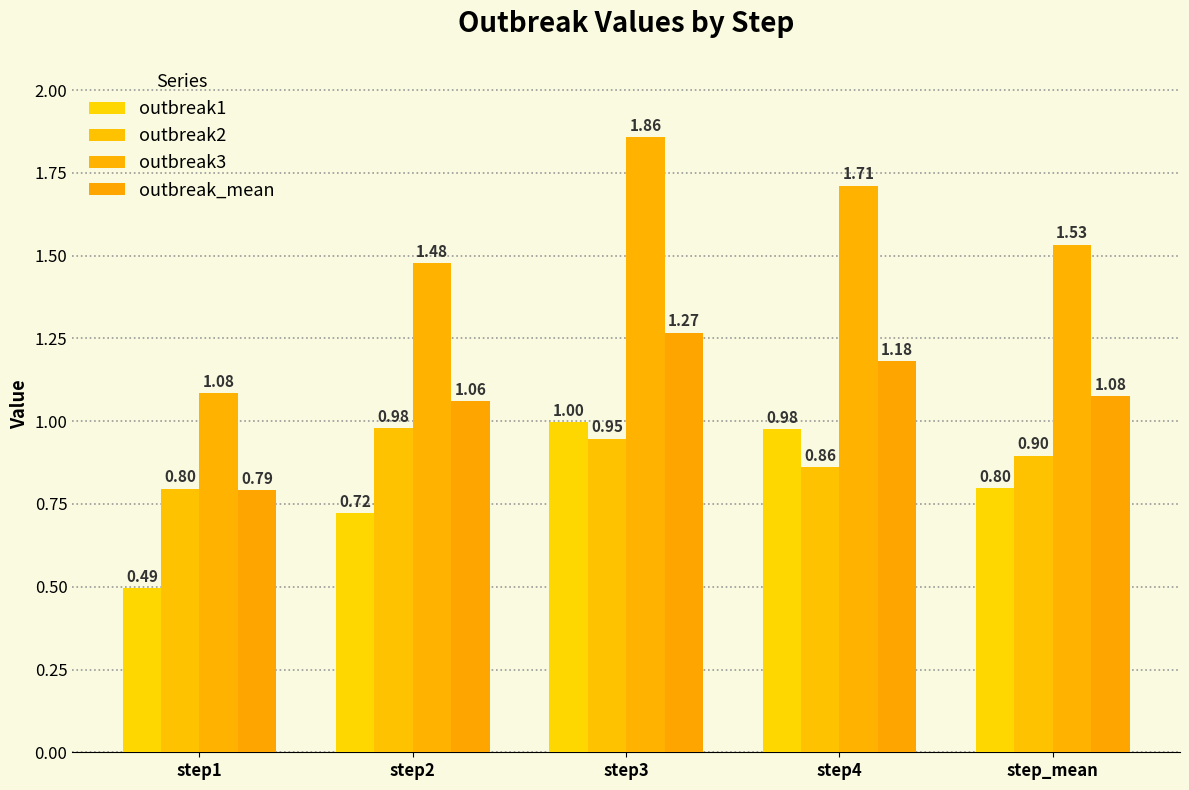

What are all the series names shown in the legend?

outbreak1, outbreak2, outbreak3, outbreak_mean